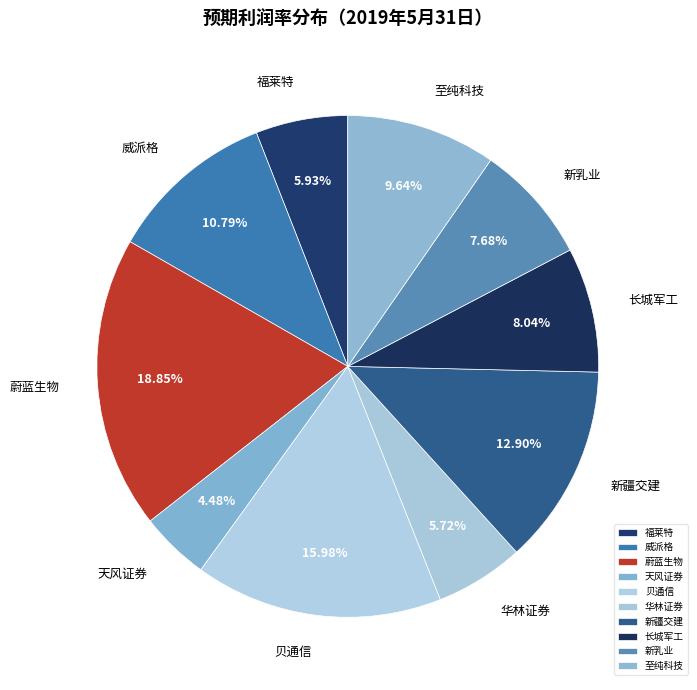

The 蔚蓝生物 slice represents 24% of the pie. True or false?

False